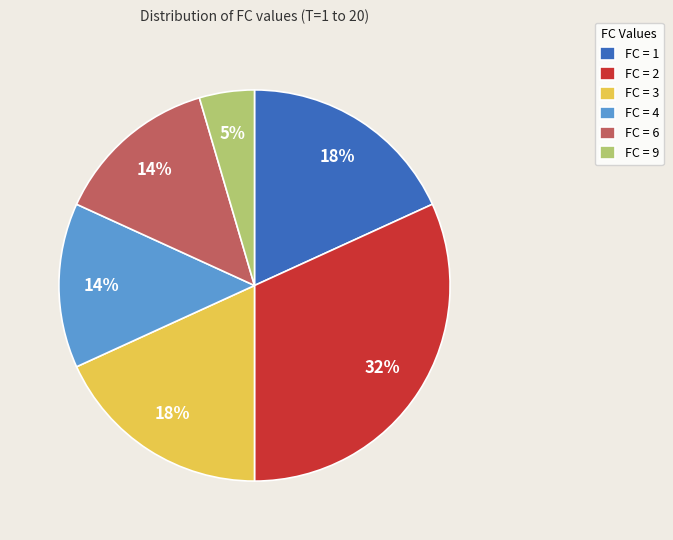

What is the largest slice in the pie chart?

FC = 2